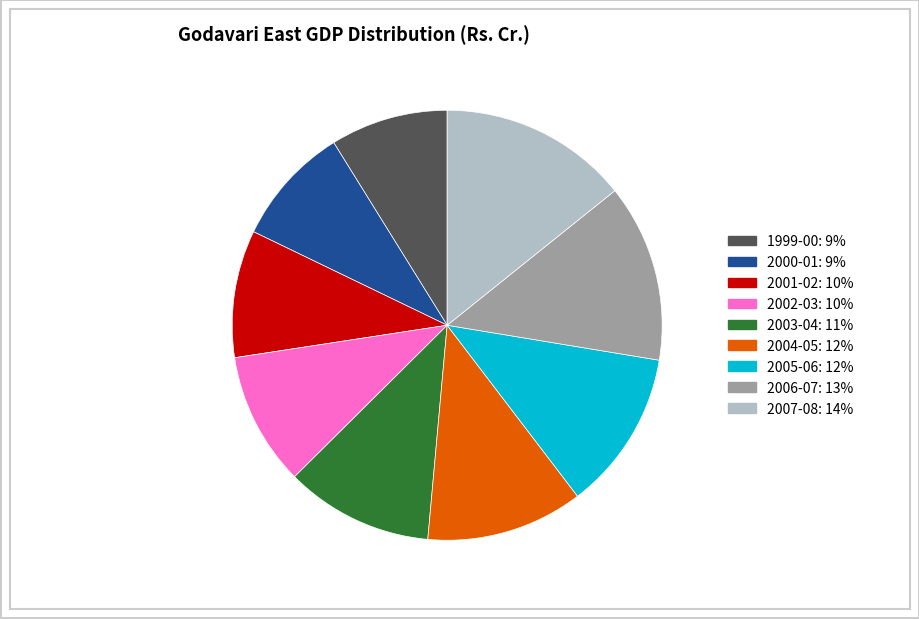

Do 2007-08 and 1999-00 together represent more than half of the pie?

No